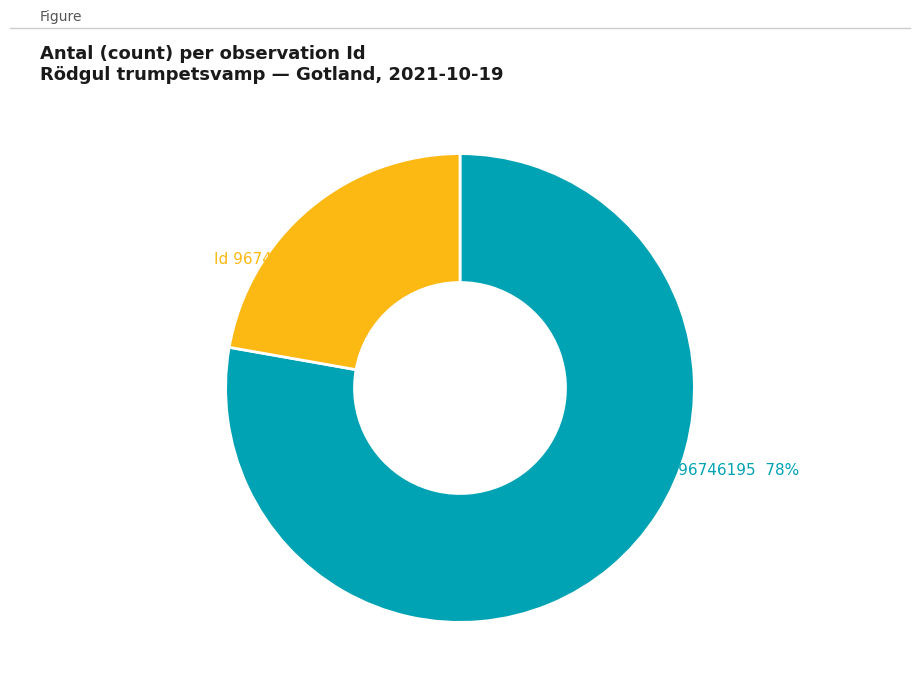

Does any single category account for the majority?

Yes